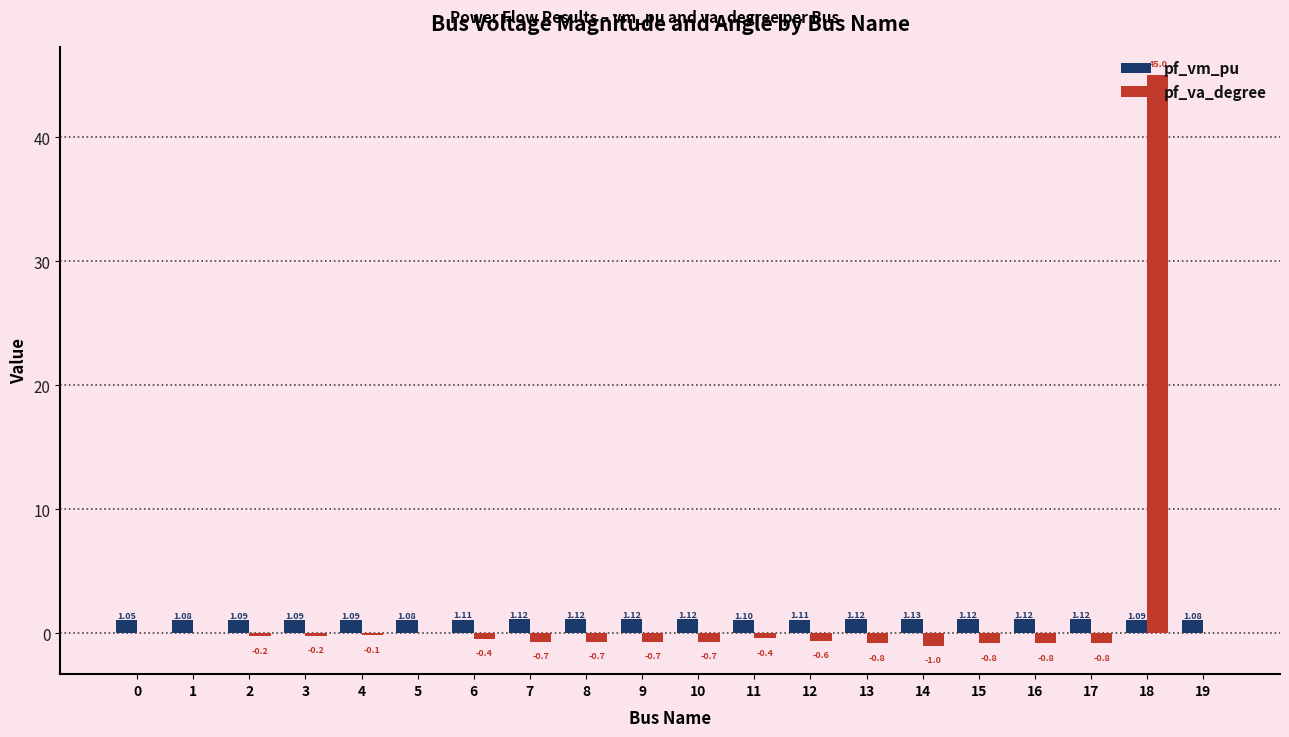

What is the sum of all pf_vm_pu values?

22.1